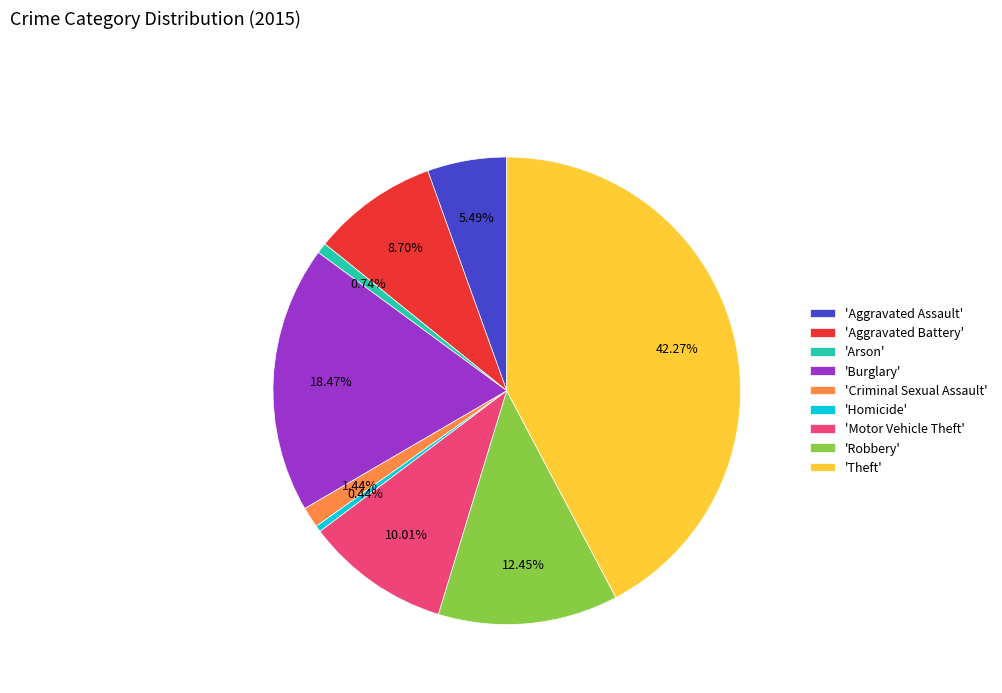

Which category has the biggest portion of the pie?

'Theft'